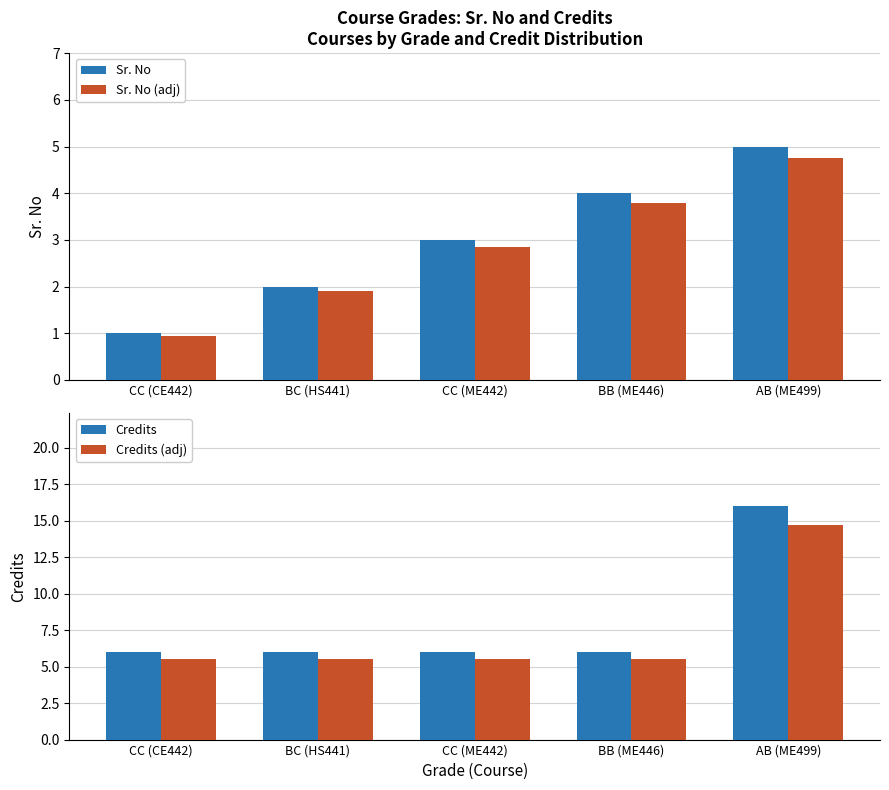

Which series changed the most between CC (CE442) and AB (ME499)?

Credits